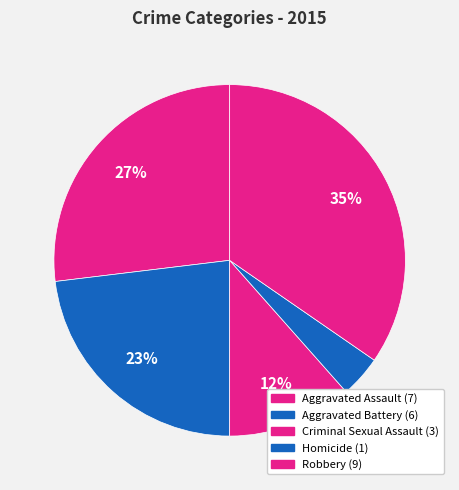

What is the change in value from Aggravated Assault to Aggravated Battery?

-1